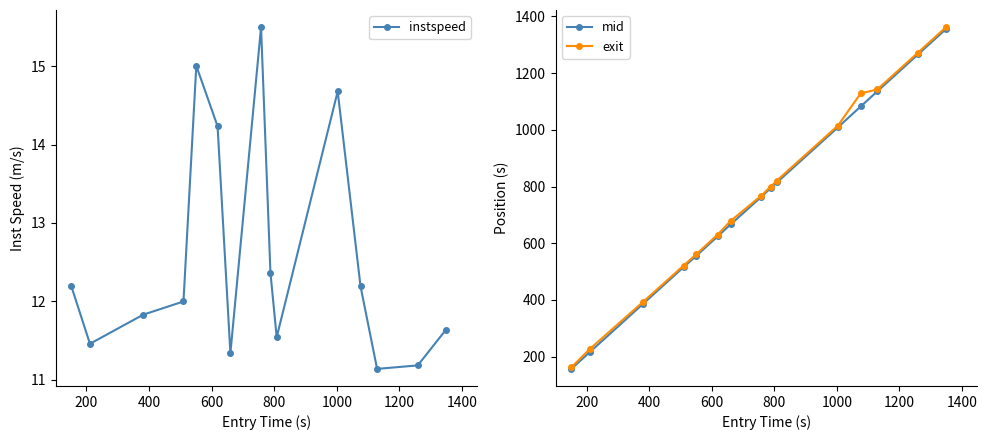

How many data points in mid are above 763?

8